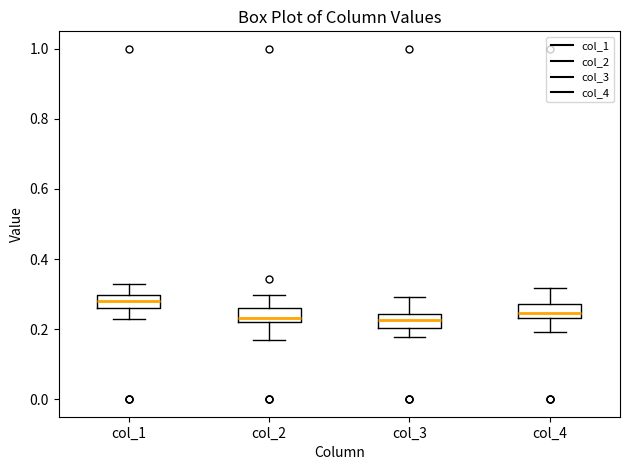

Reading left to right, read every box against the y-axis: the position of its median line, the range the box covers, and the ends of its whiskers. The values are not printed on the chart, so give them approximately, as read against the axis.

col_1: median 0.28, box 0.26 to 0.30, whiskers 0.22 to 0.32
col_2: median 0.24, box 0.22 to 0.26, whiskers 0.16 to 0.30
col_3: median 0.22, box 0.20 to 0.24, whiskers 0.18 to 0.30
col_4: median 0.24 (inside the box), box 0.24 to 0.28, whiskers 0.20 to 0.32